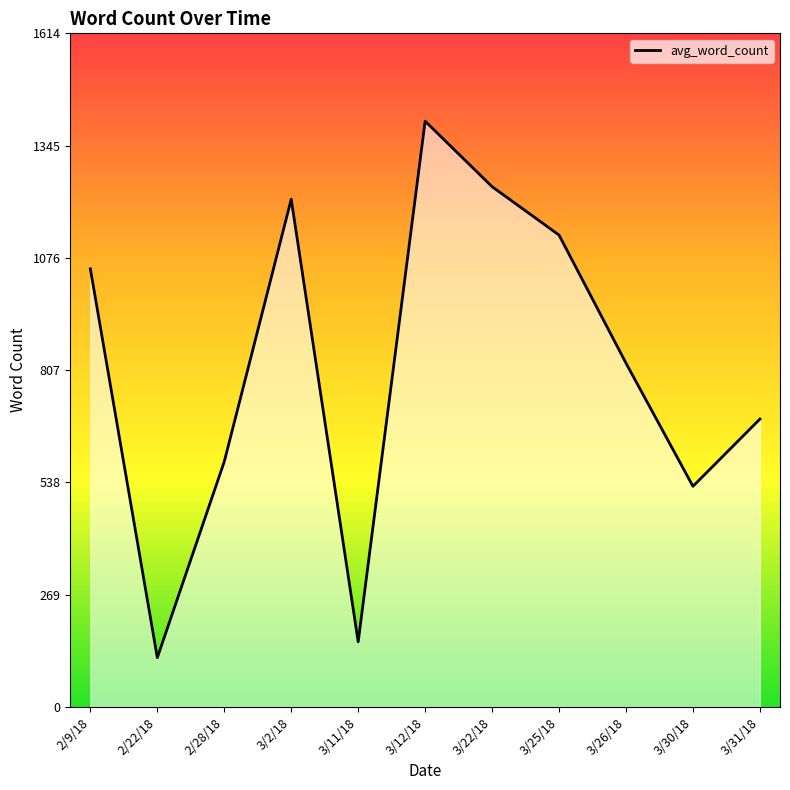

At which category does the chart reach its minimum across all series?

2/22/18